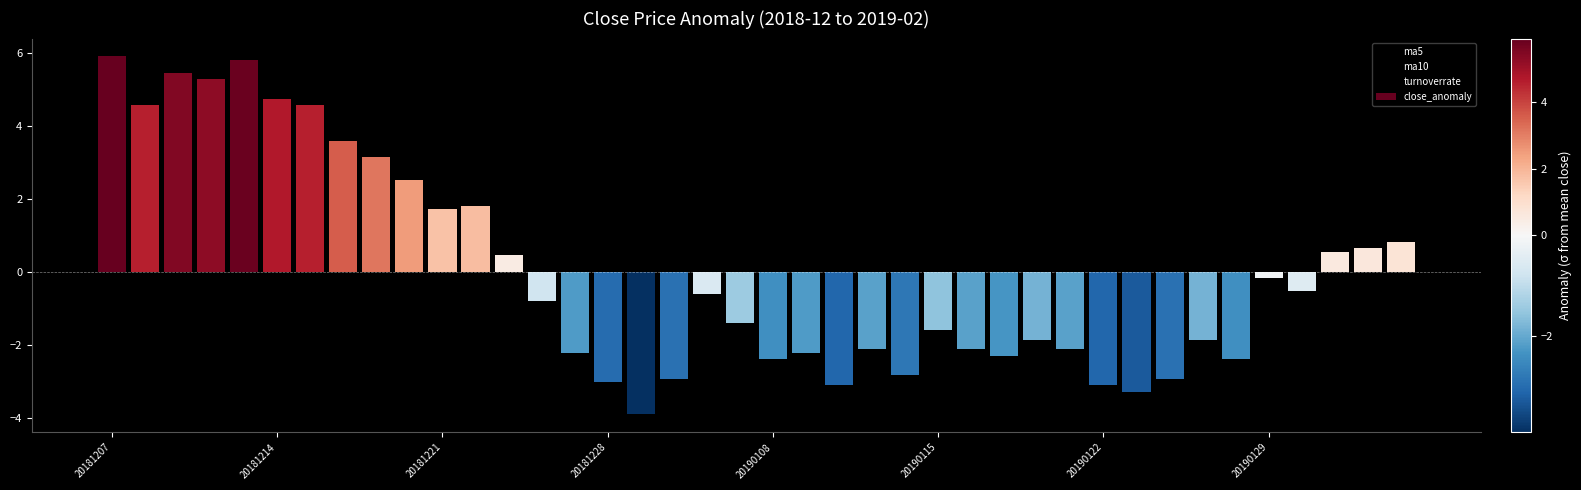

At which label does ma5 first exceed -1?

20181207